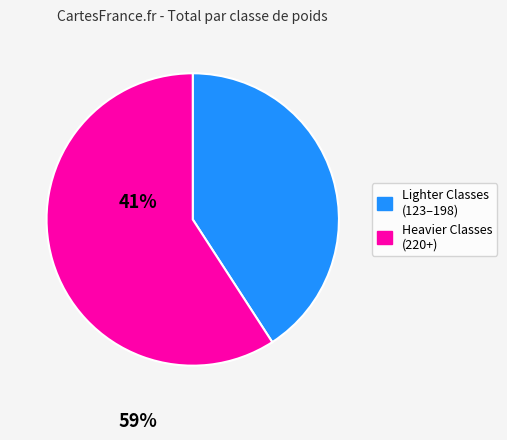

Is there any slice that represents more than half of the pie?

Yes